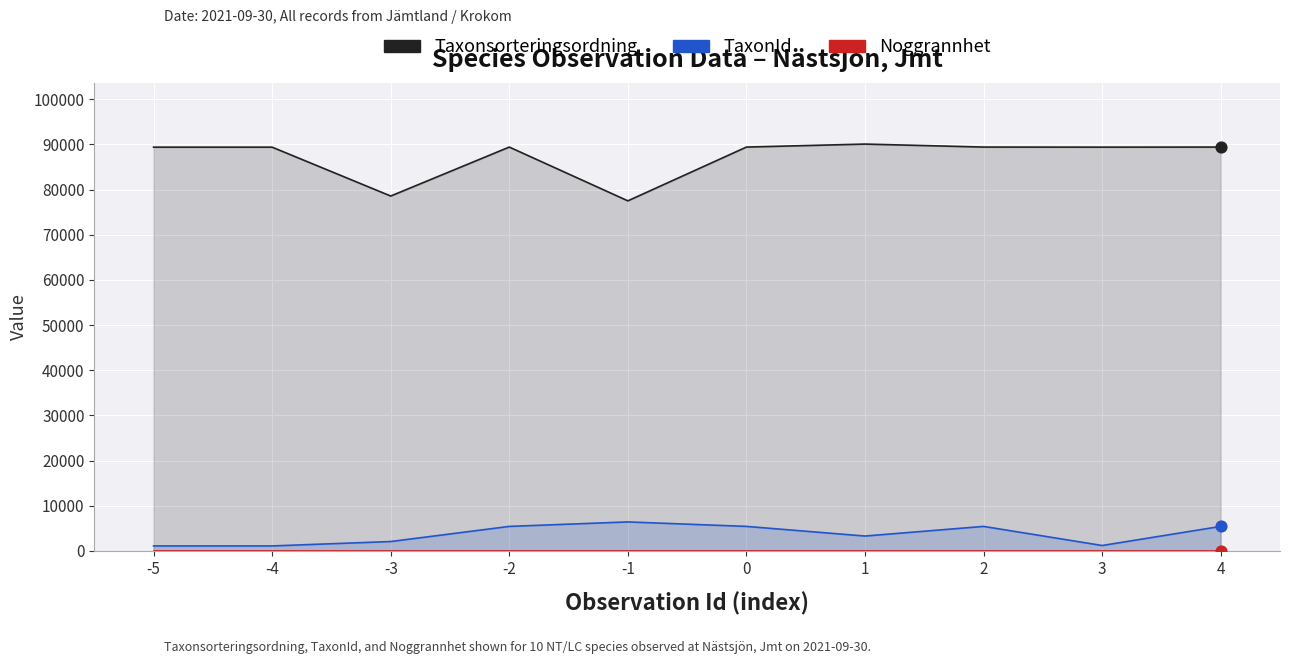

Which series reaches the minimum Y coordinate?

Noggrannhet